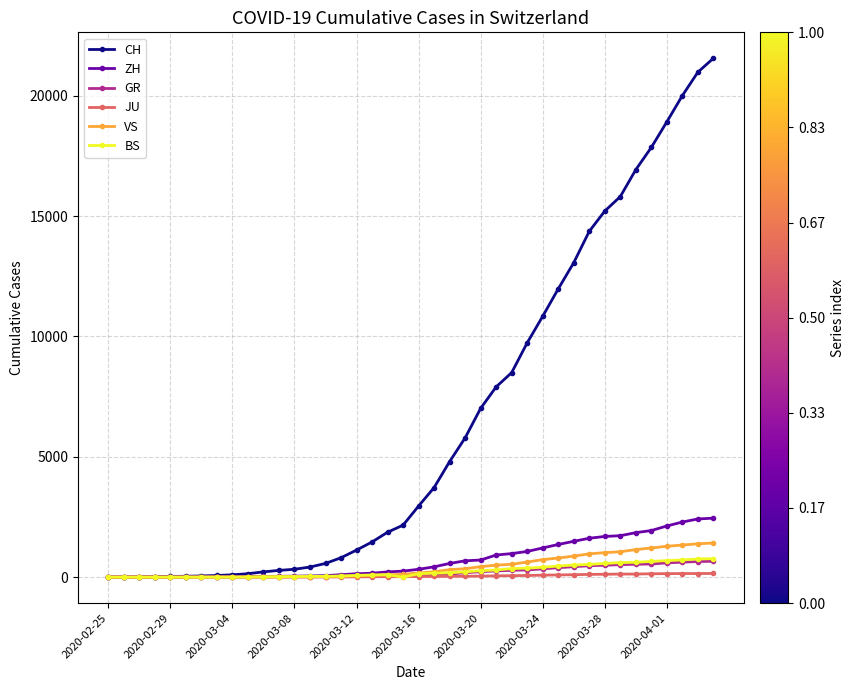

What is the difference between the maximum and second lowest values in the JU series?

154